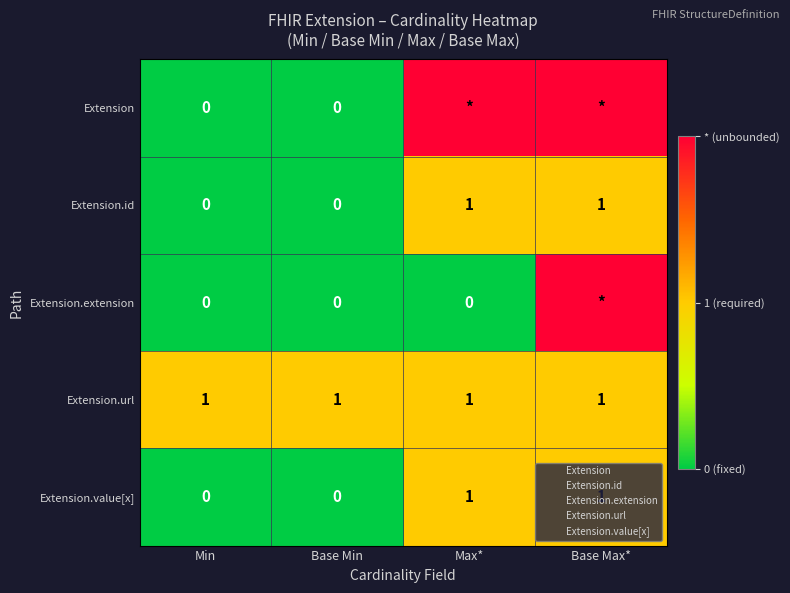

At which category is the sum across all series the highest?

Base Max*